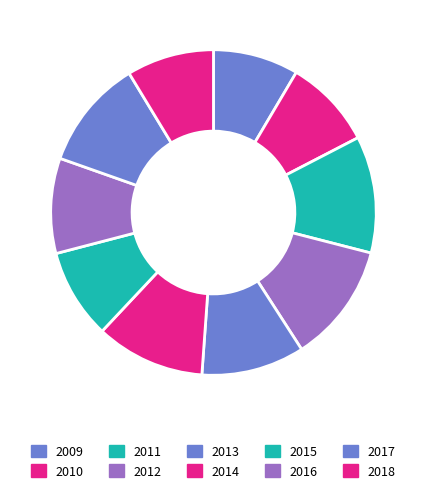

How many slices are in this pie chart?

10